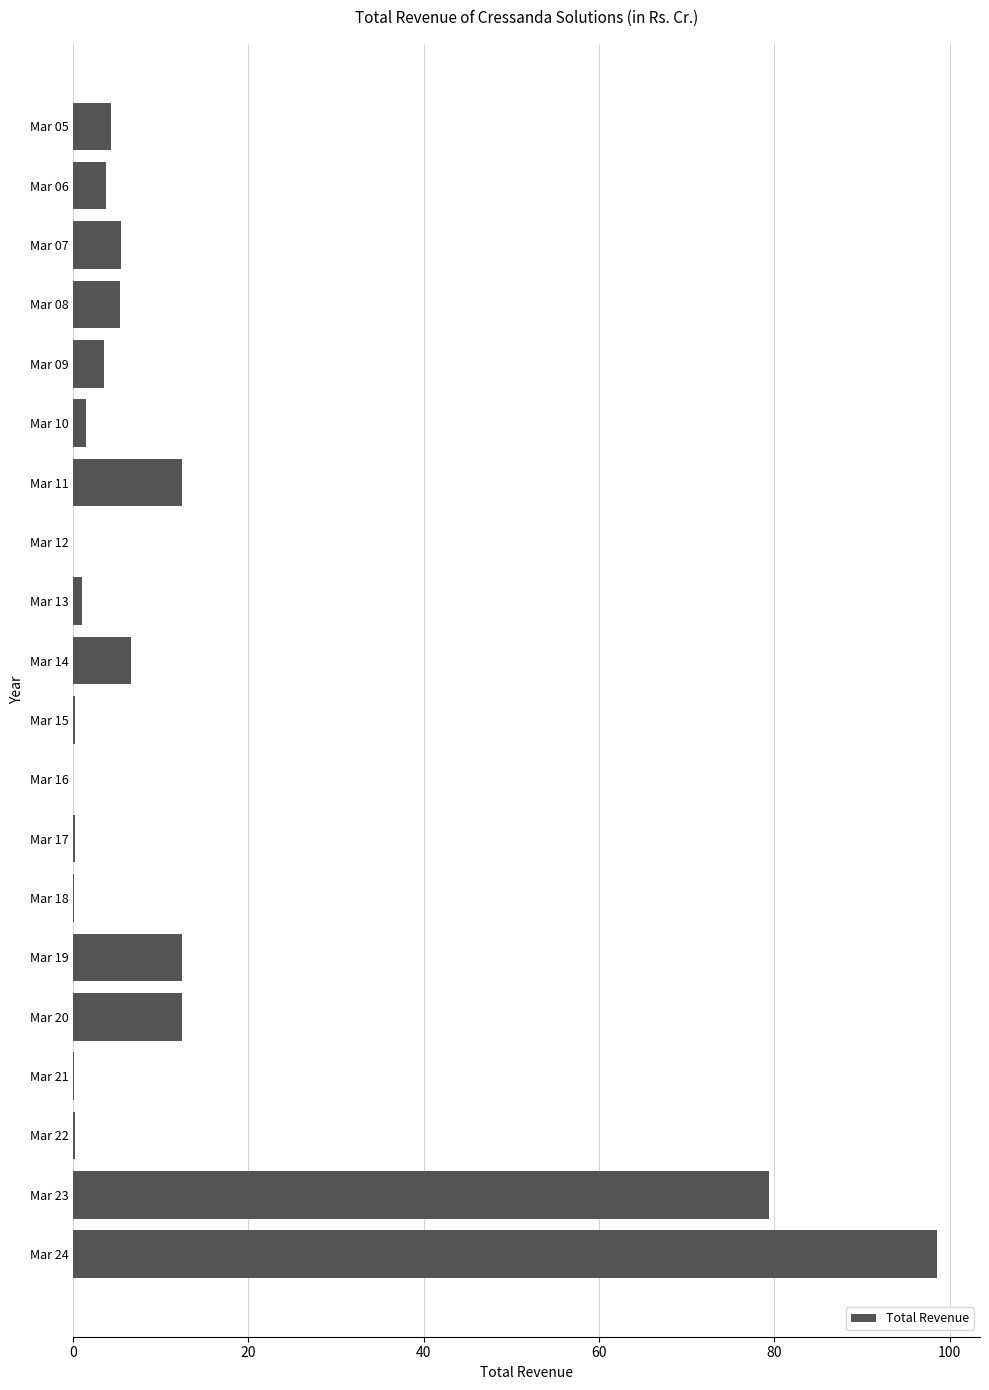

At which label is the value closest to 49?

Mar 23